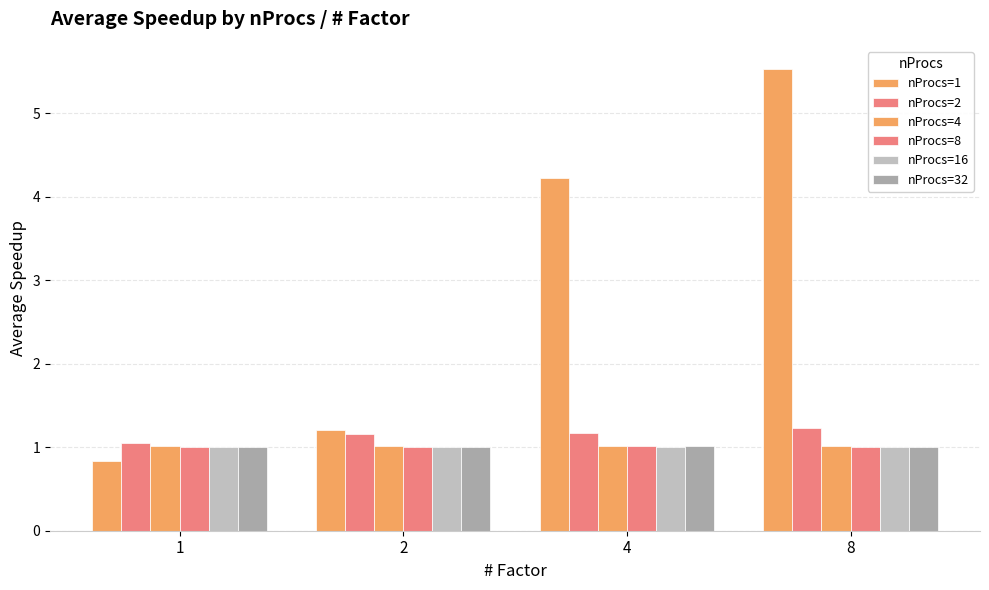

How many bars are there in total?

24